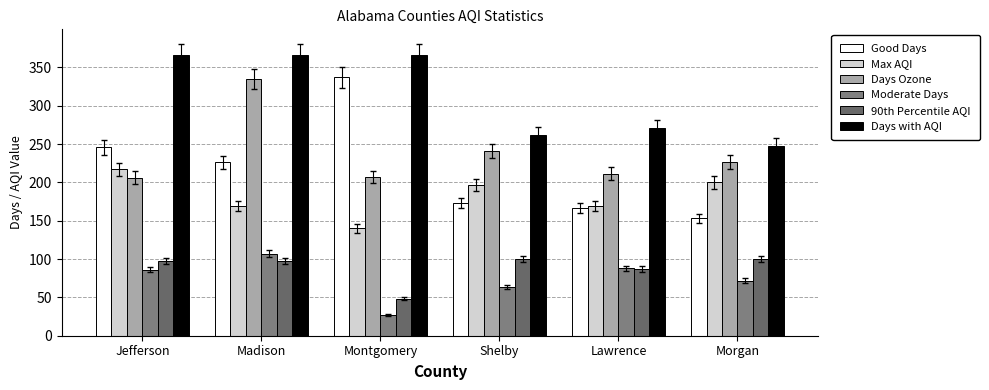

Between Jefferson and Madison, which is larger?

Jefferson